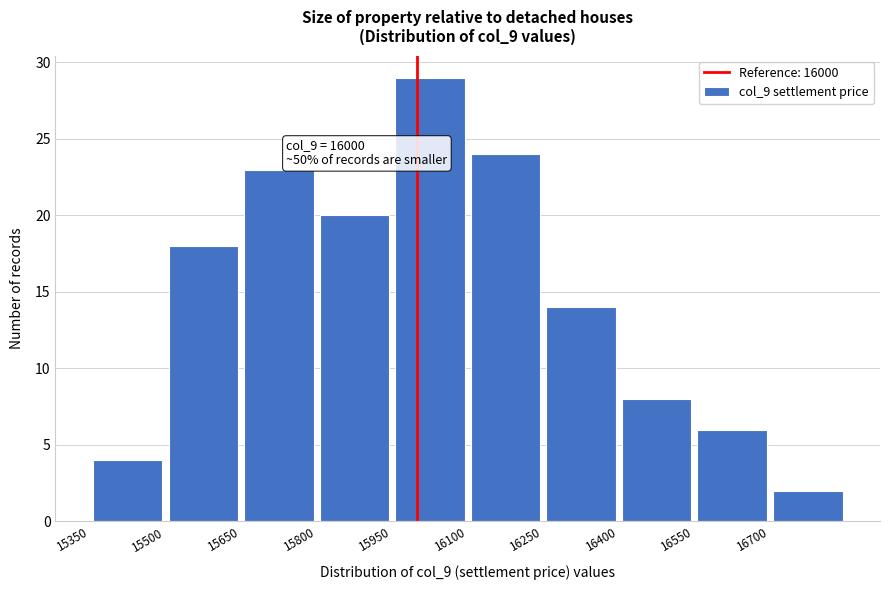

Which range on the x-axis has the tallest bar?

15950 to 16100